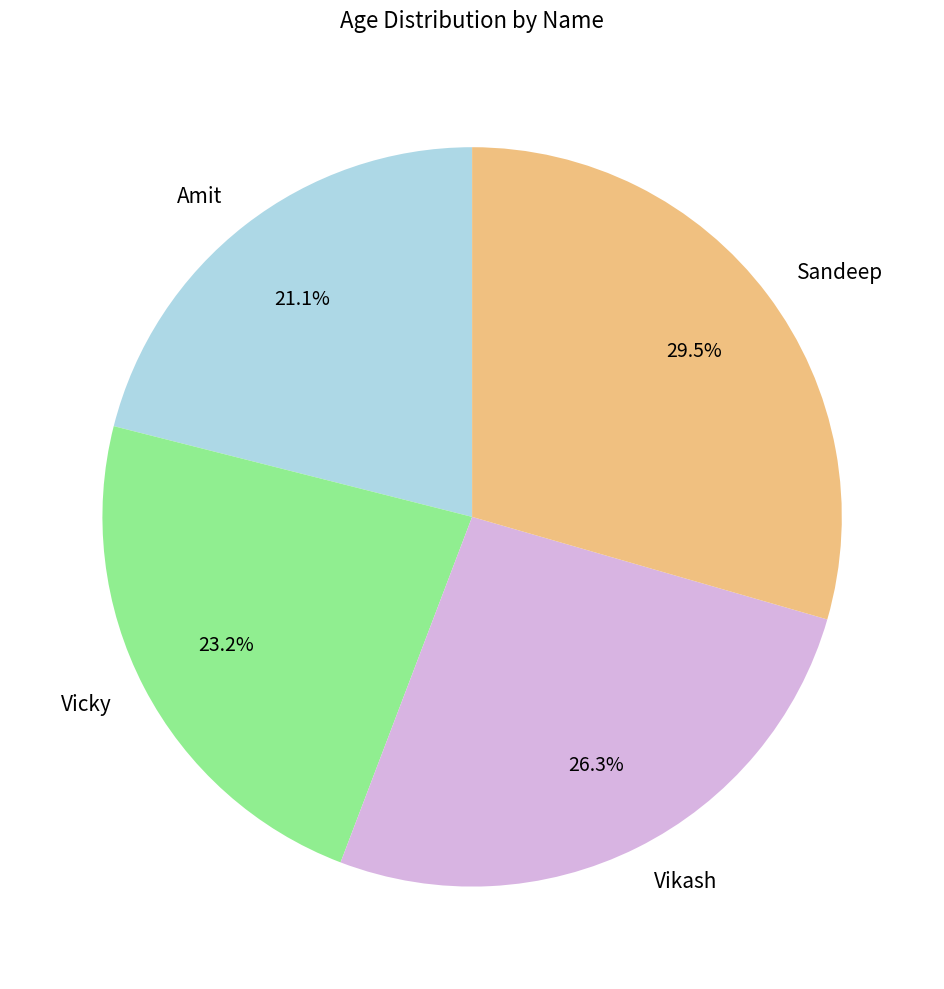

To the nearest percent, what portion does Amit represent?

21%